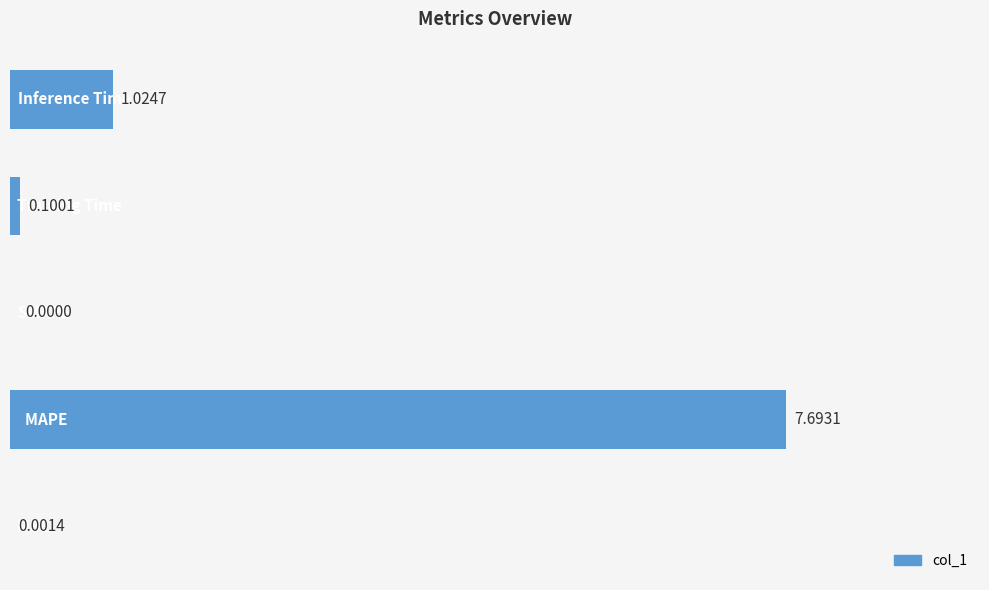

What is the sum of all values?

8.8